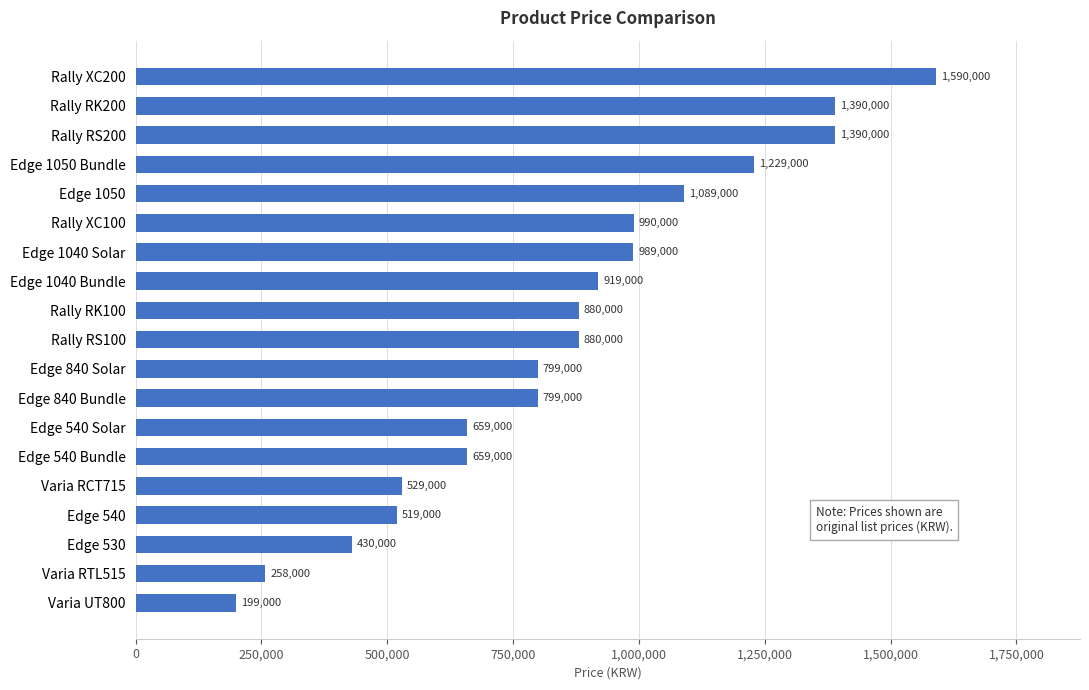

True or false: the data shows 1236129 at Rally RK100.

False